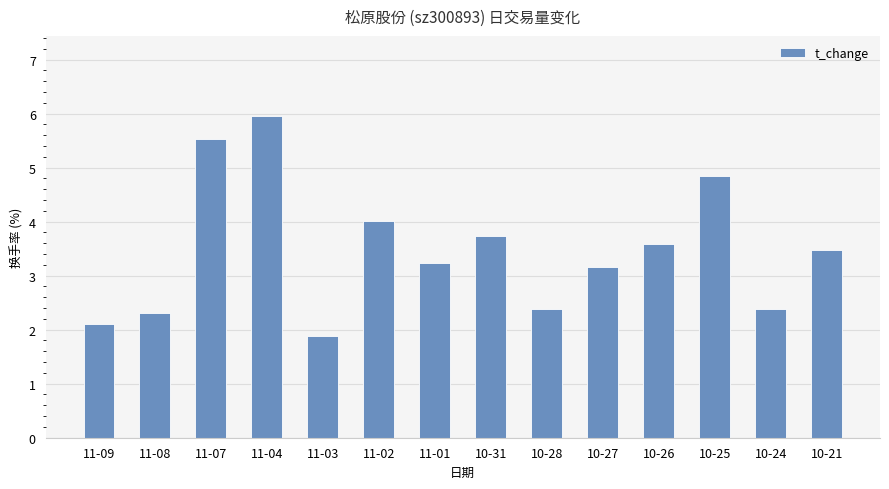

Are the bars horizontal?

No